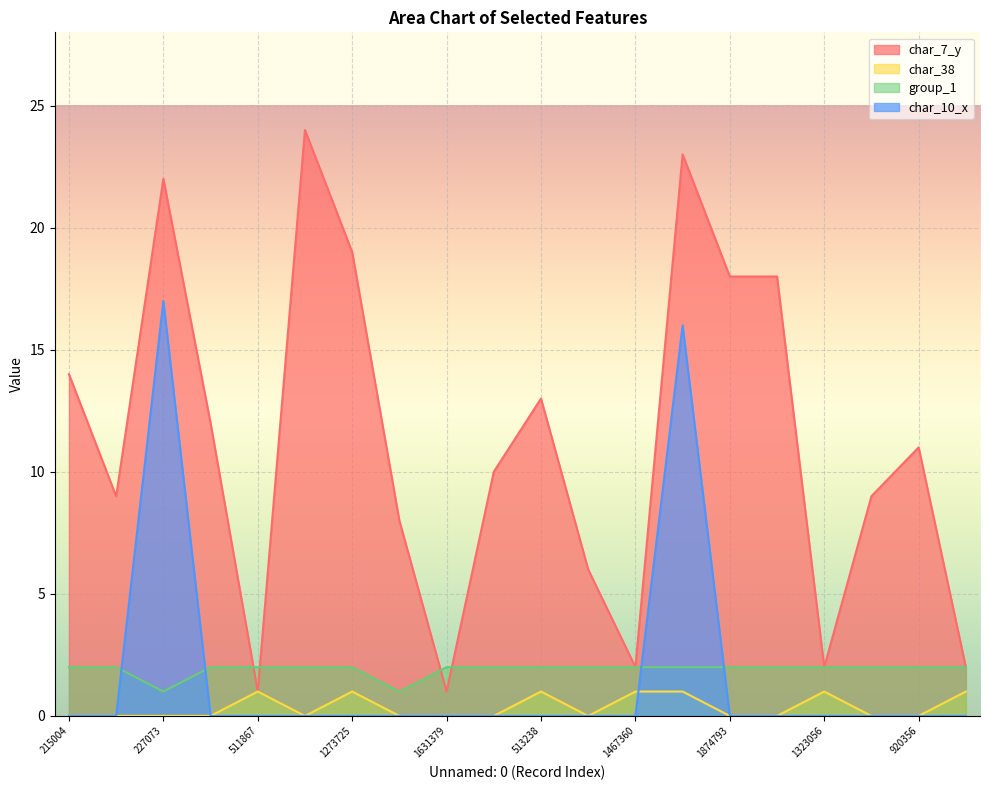

At which label does char_10_x reach its peak?

227073